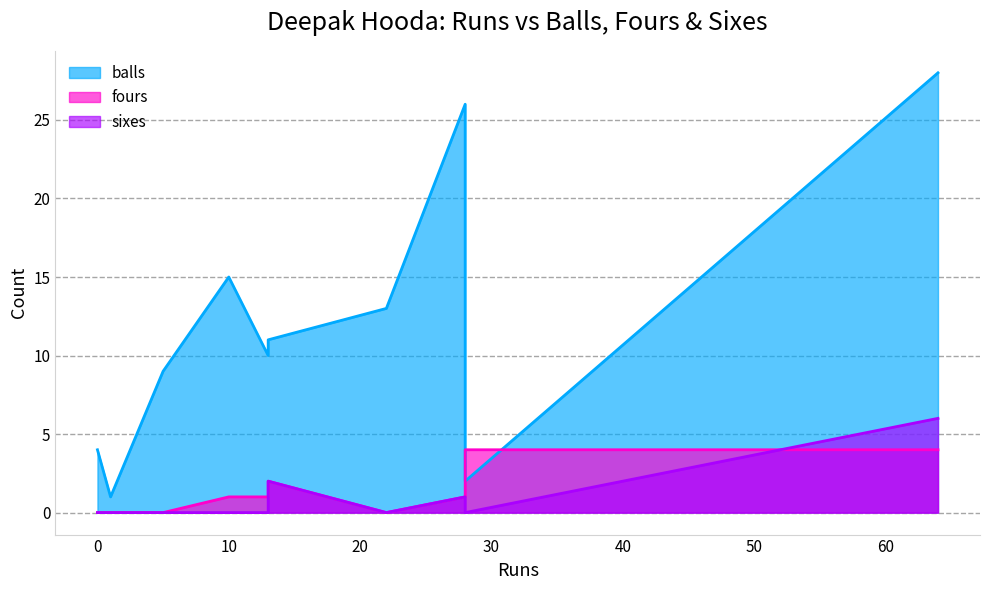

In fours, how many points are lower than both neighbors (excluding endpoints)?

1